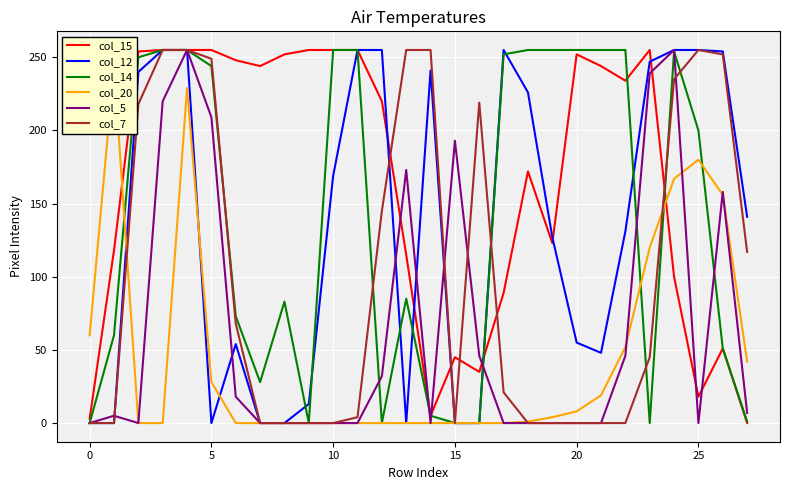

At which label is col_7 closest to 127?

27